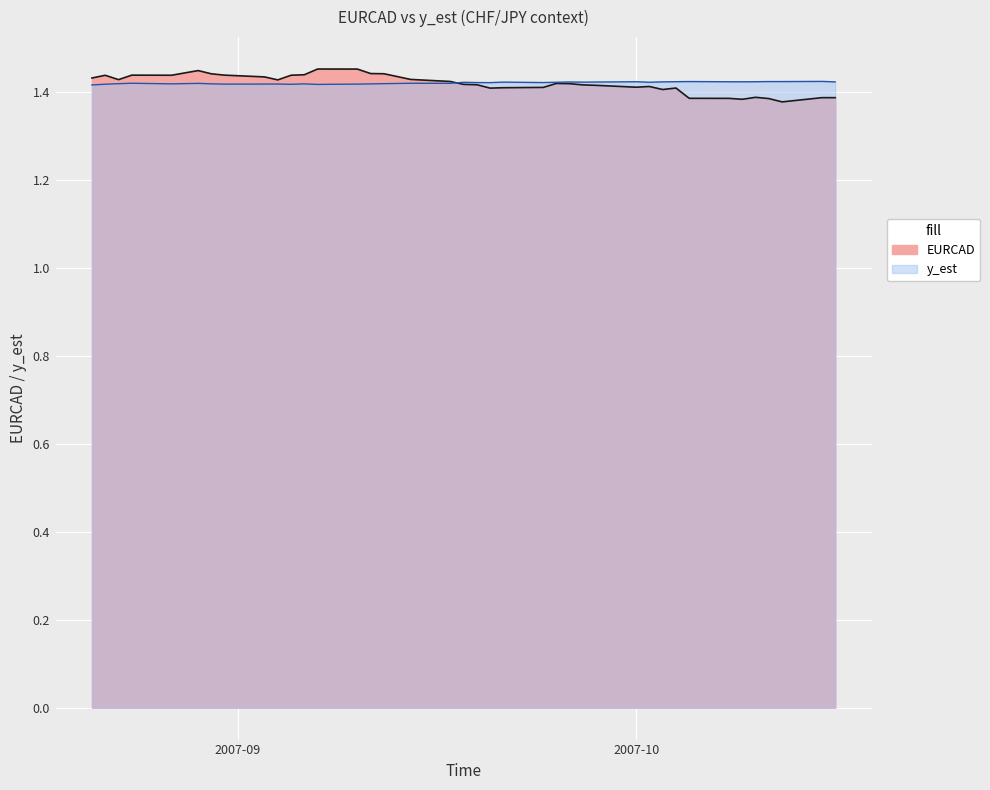

At which label is CHFJPY closest to 1?

2007-08-21